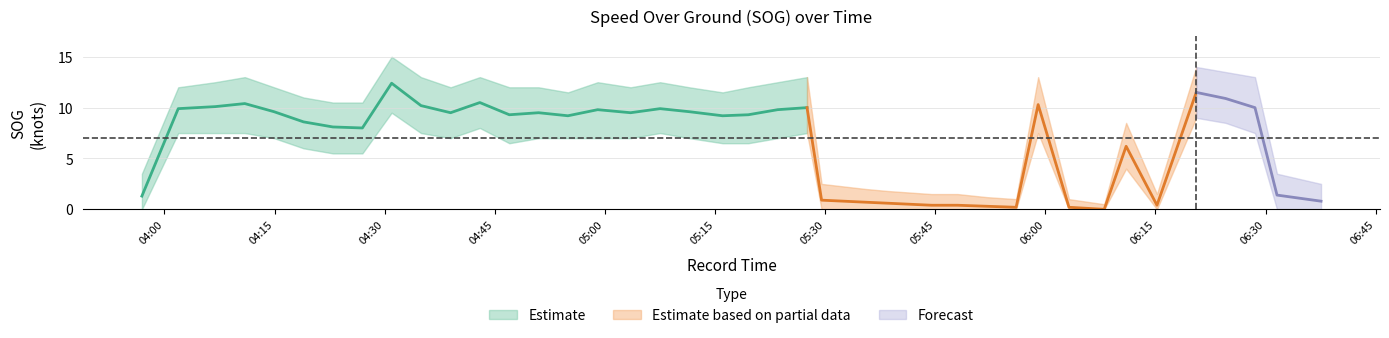

At 2024-04-18 04:26:58, list the series in order from largest to smallest.

SOG_upper, SOG, SOG_lower